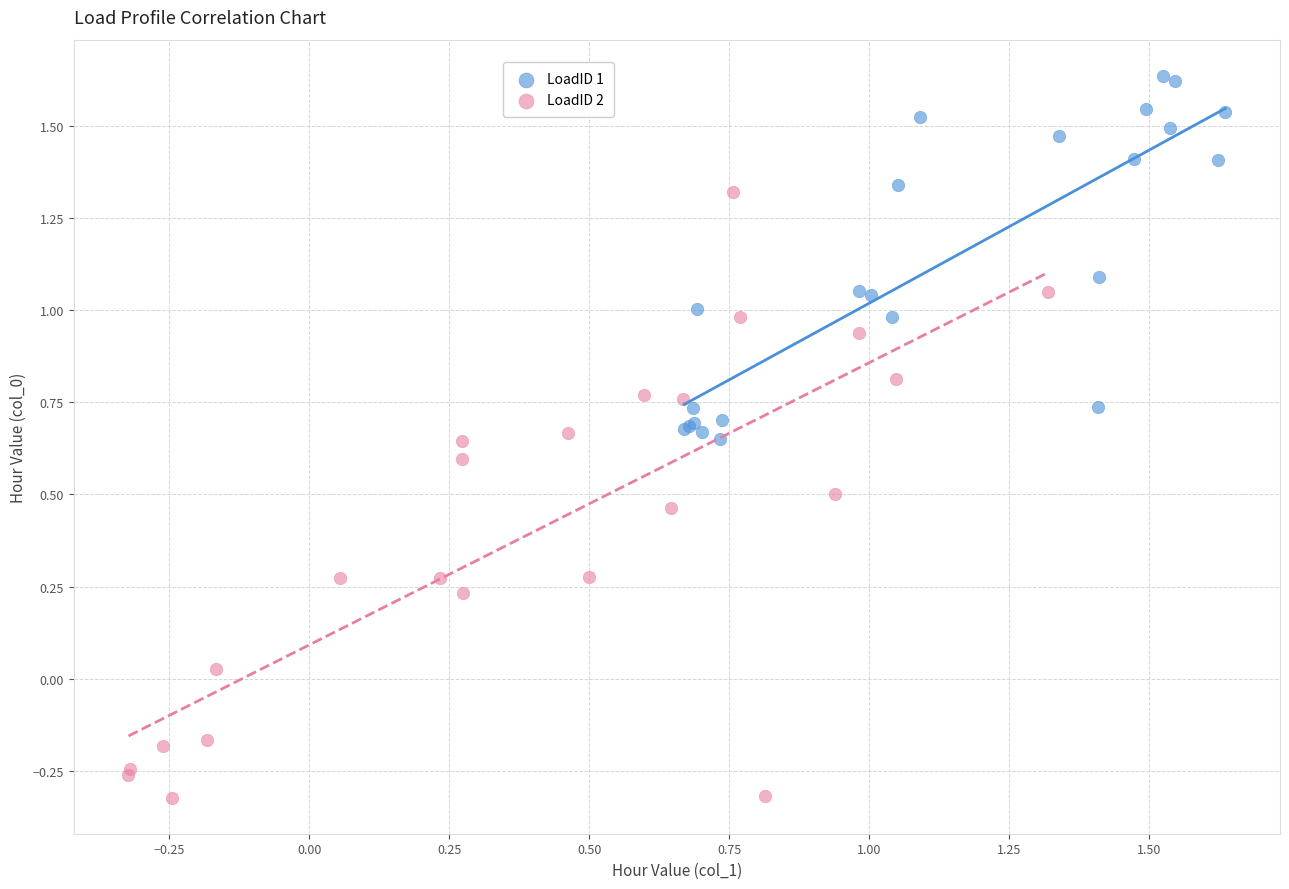

Which series reaches the maximum Y coordinate?

LoadID 1